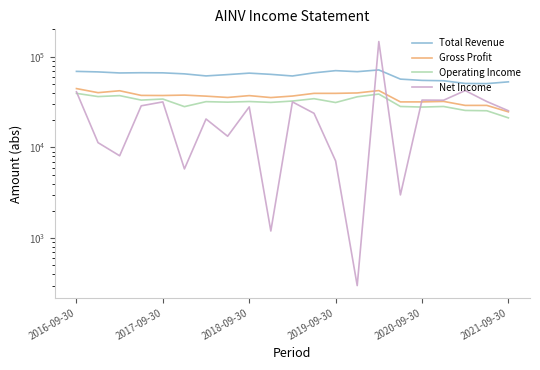

Is it true that Net Income equals 23800 at 11?

True